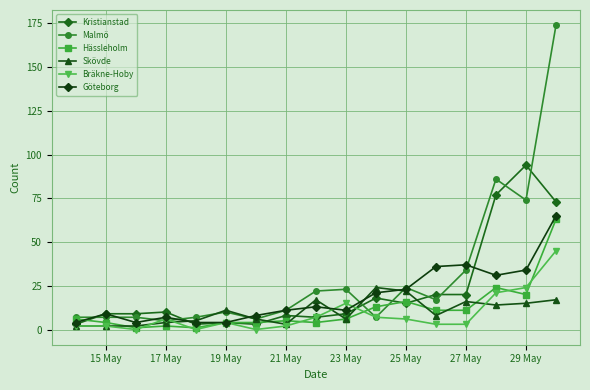

Which series has the largest range (max minus min)?

Malmö